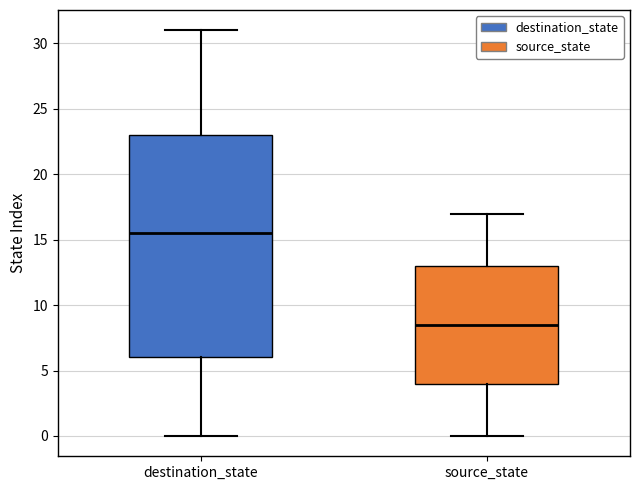

Reading left to right, read every box against the y-axis: the position of its median line, the range the box covers, and the ends of its whiskers. The values are not printed on the chart, so give them approximately, as read against the axis.

destination_state: median 15.5, box 6.0 to 23.0, whiskers 0.0 to 31.0
source_state: median 8.5, box 4.0 to 13.0, whiskers 0.0 to 17.0